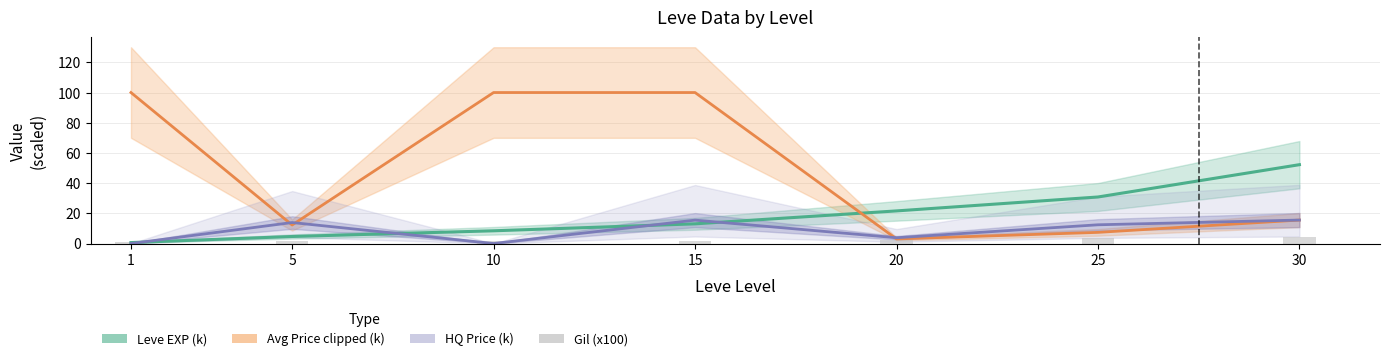

Which category has the lowest value in the HQ Price (k) series?

1